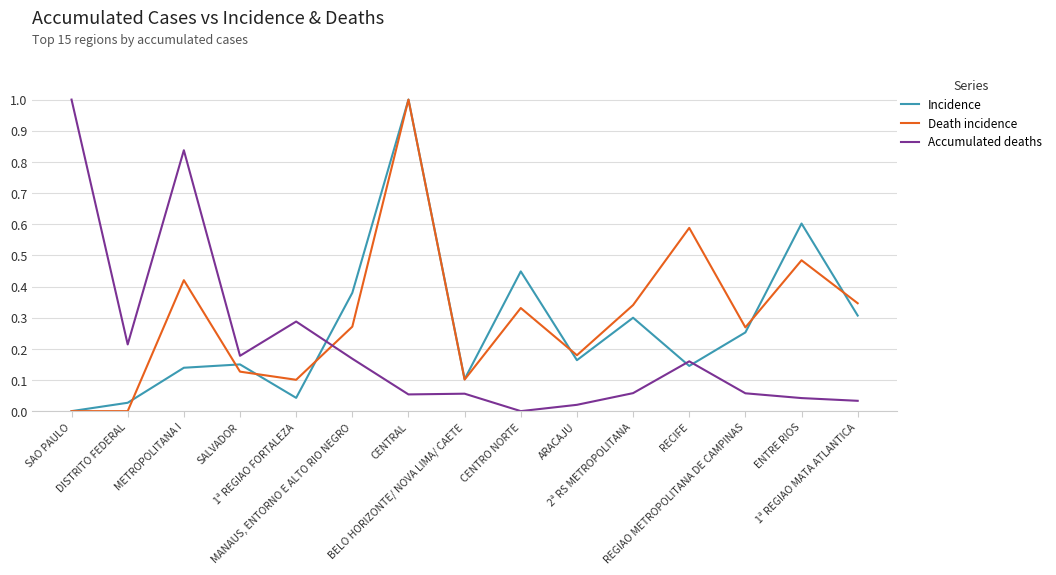

What is the greatest value displayed?

1.0